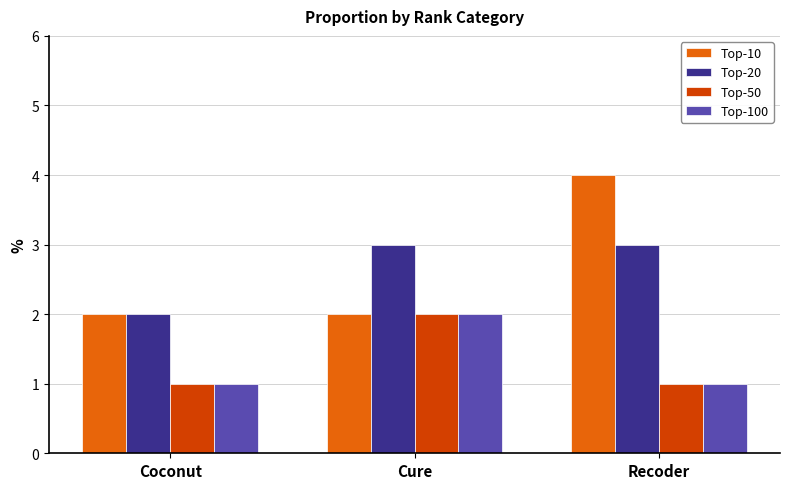

How many Top-10 values are between 2 and 4?

3